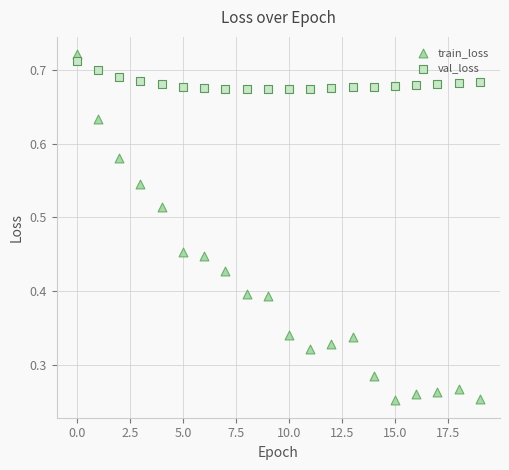

Which series contains the highest Y value?

train_loss